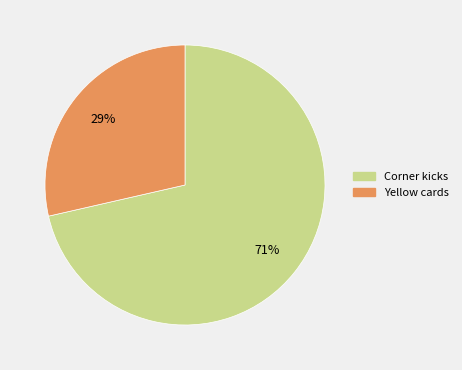

What percentage is the Yellow cards slice, to the nearest percent?

29%